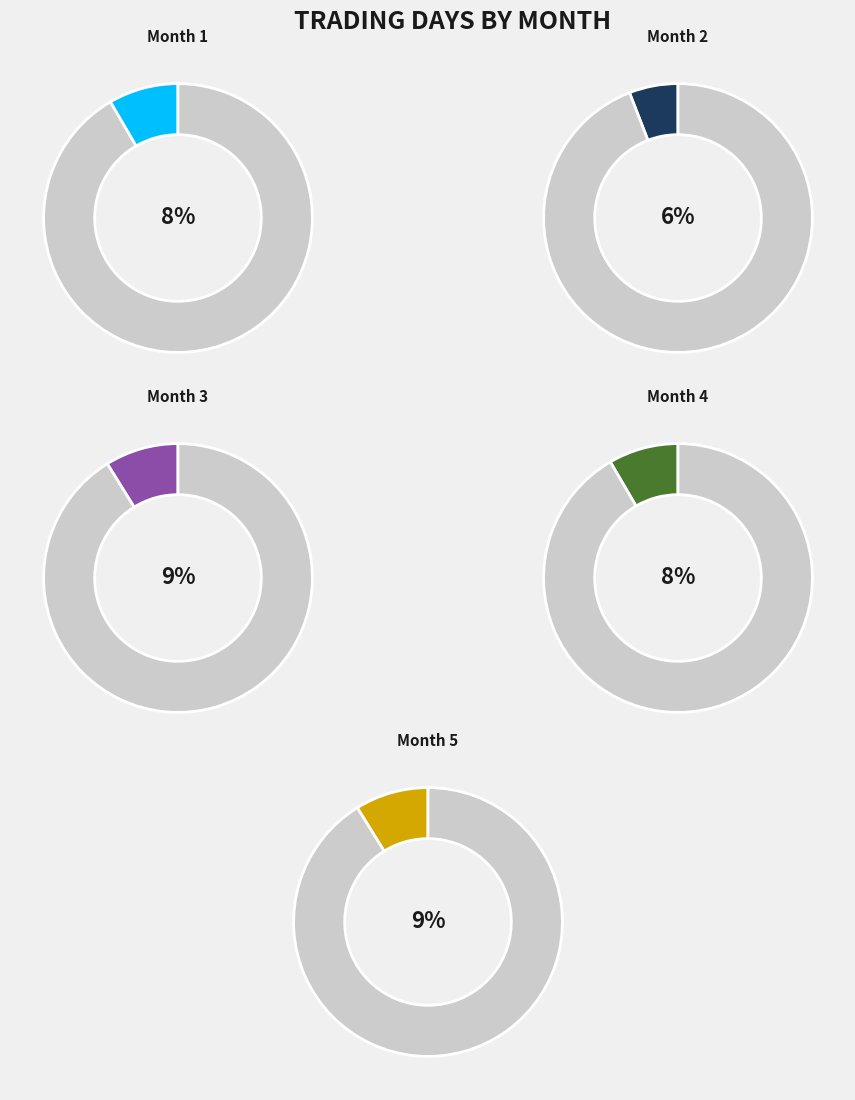

To the nearest percent, what portion does 2 represent?

6%